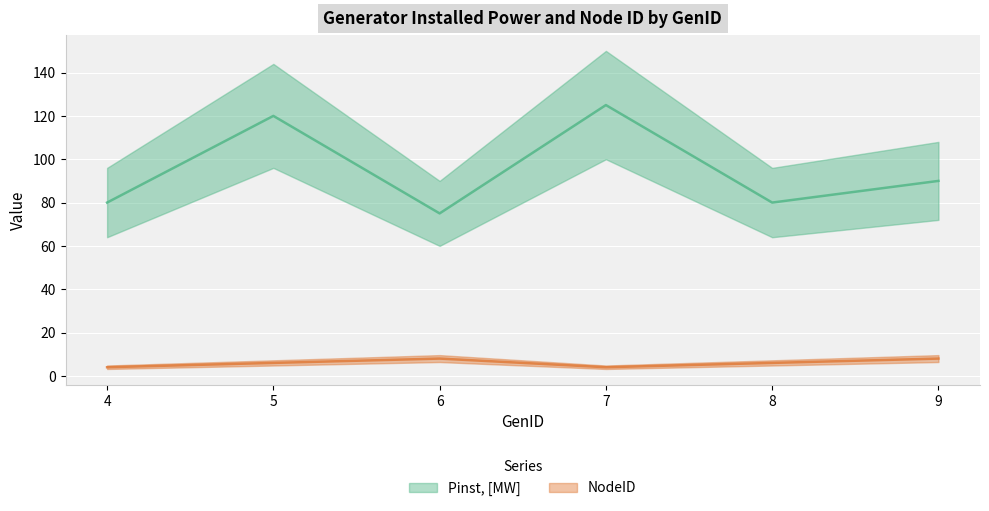

Count the number of data series in this chart.

2